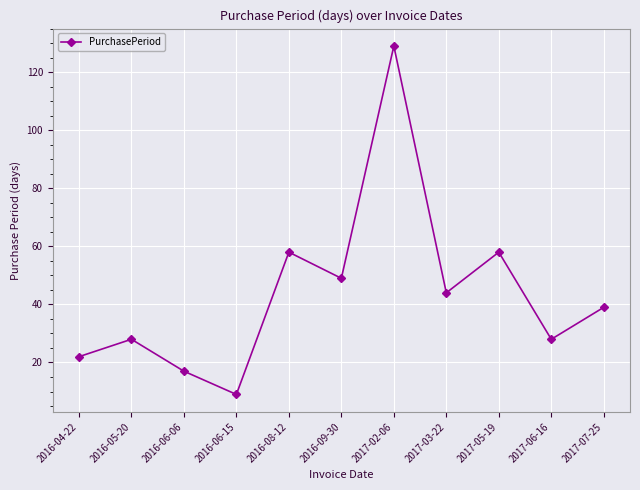

Where is the first local maximum?

2016-05-20